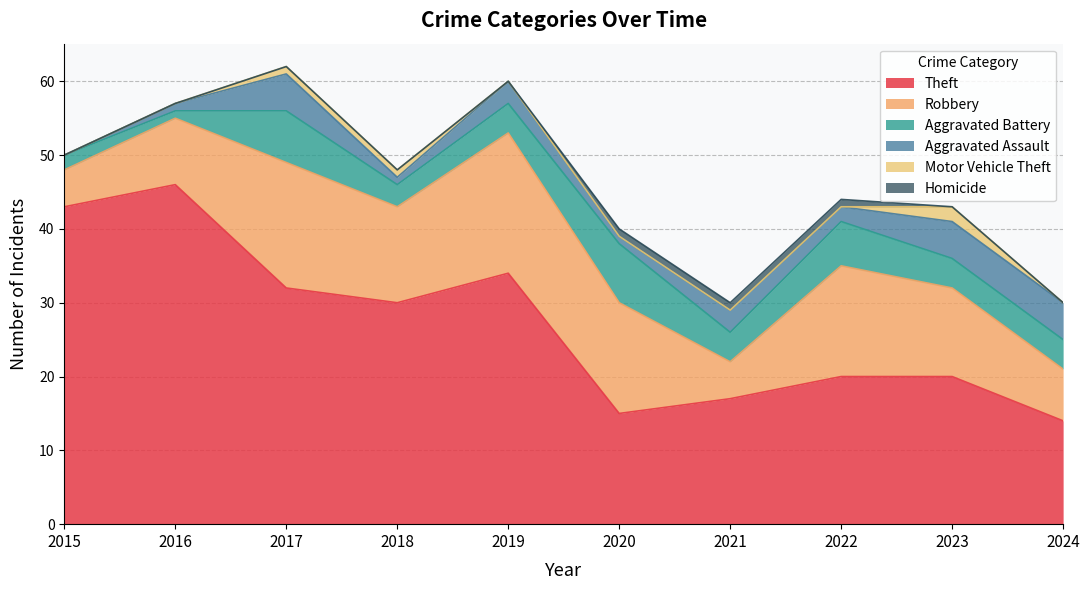

The Aggravated Battery series shows 4 at 2023. True or false?

True